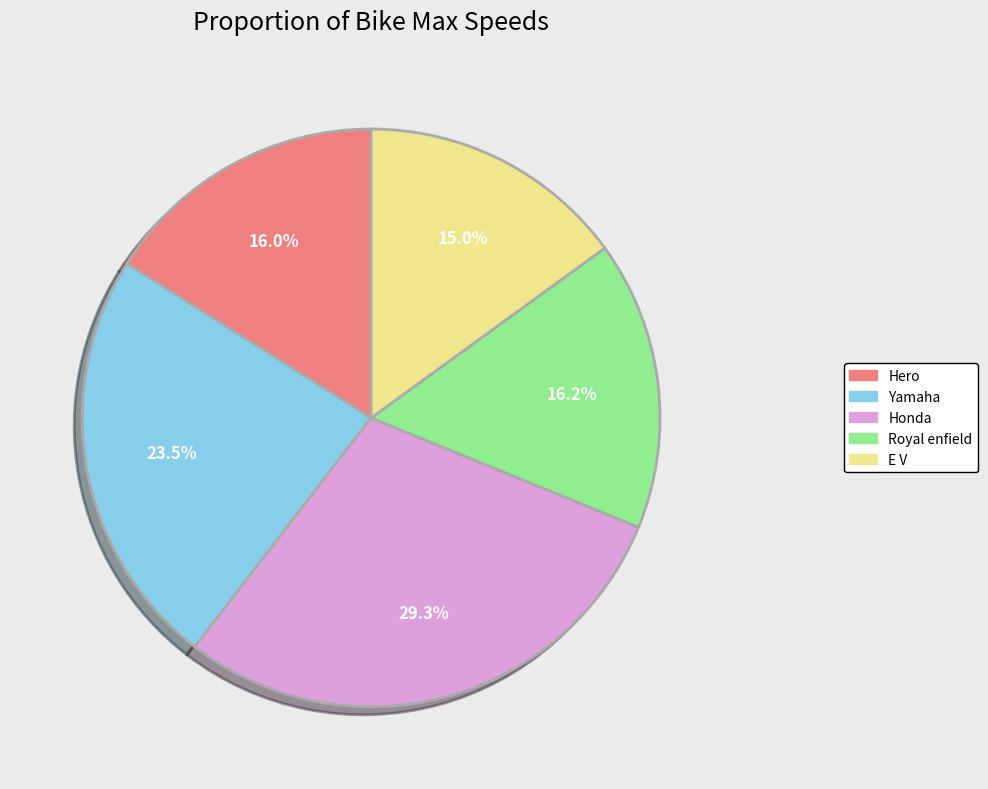

To the nearest percent, what is the difference between the Honda and Yamaha slice percentages?

6%